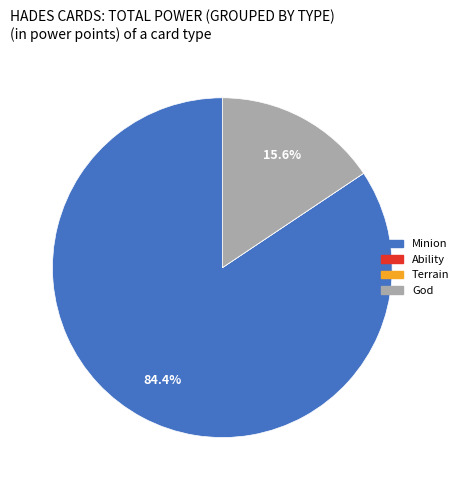

Which category has the biggest portion of the pie?

Minion